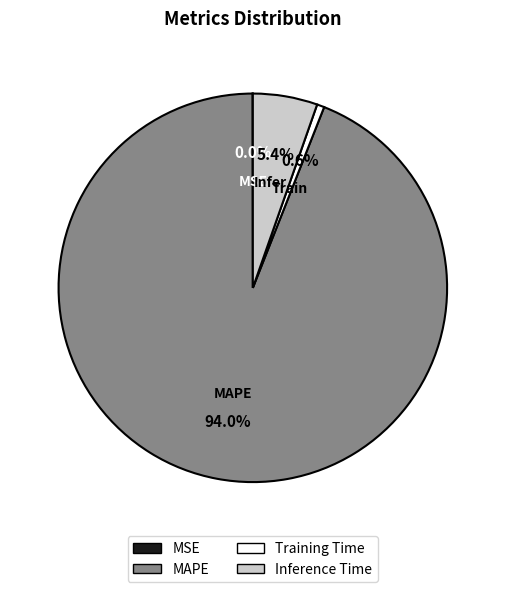

Do Training Time and Inference Time together represent more than half of the pie?

No